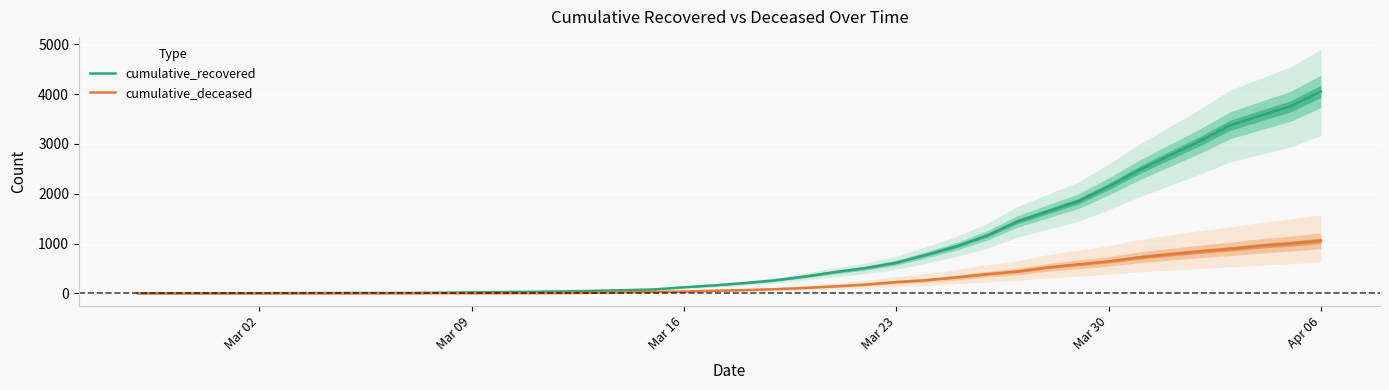

At which label is cumulative_recovered closest to 2028?

Mar 30